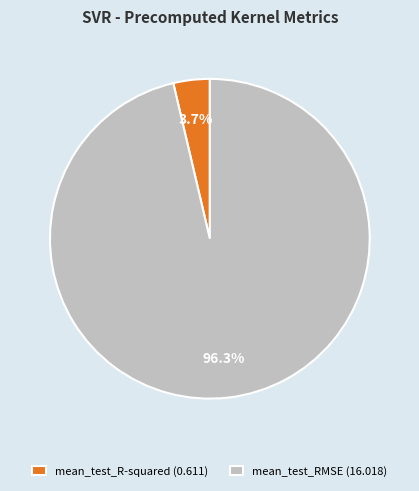

Combined, do mean_test_R-squared and mean_test_RMSE account for over 50%?

Yes